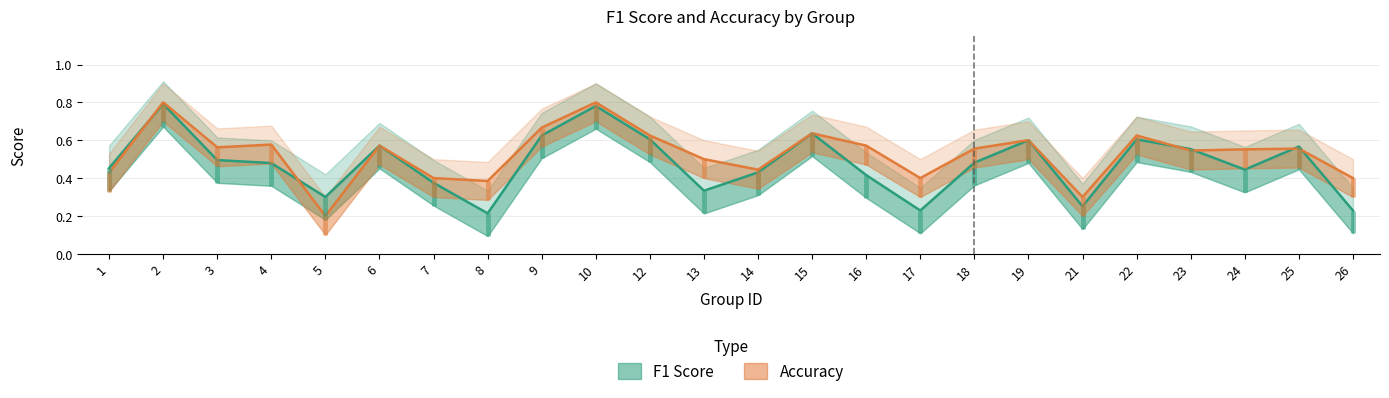

Which category has the lowest value in the F1 Score series?

8